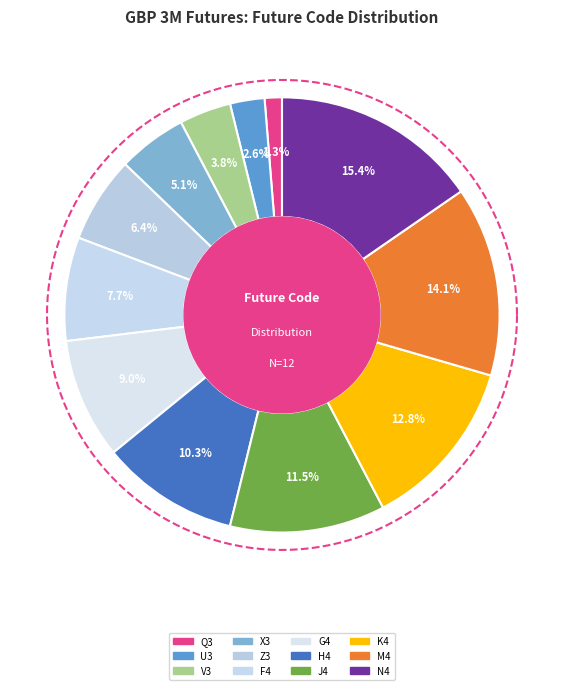

Which slice is the largest?

N4